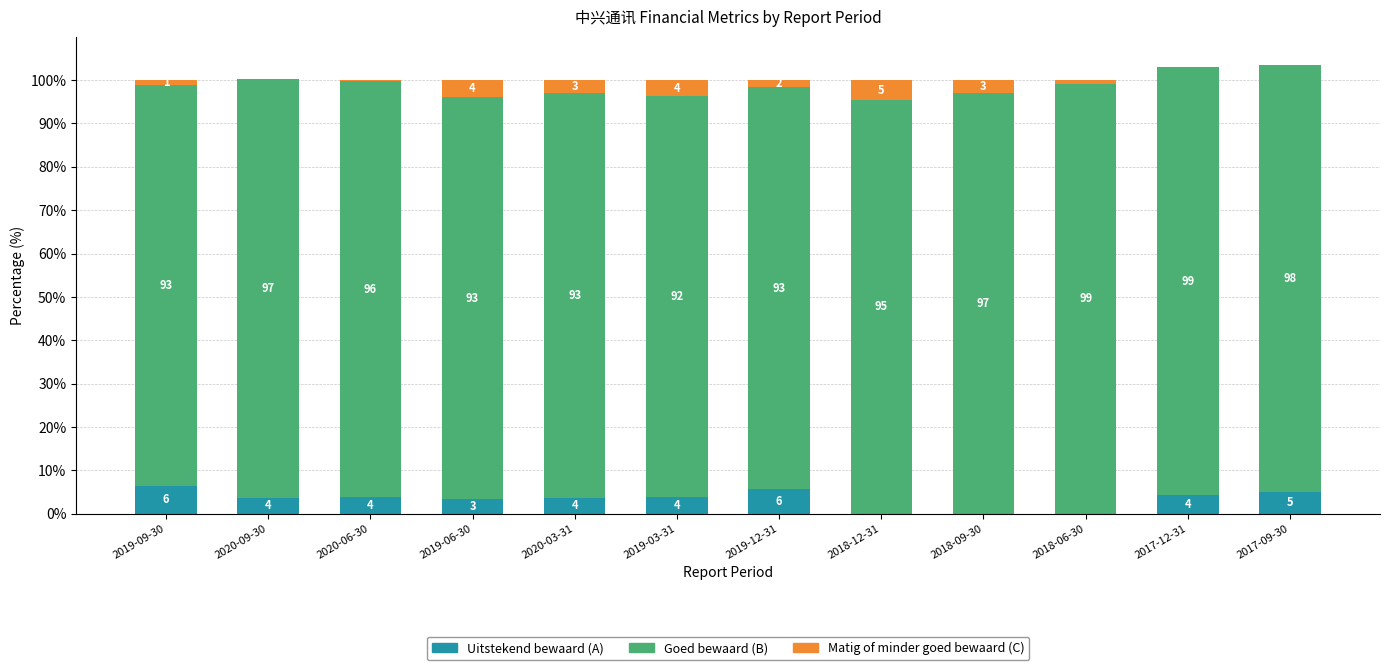

The value of Uitstekend bewaard (A) at 2020-06-30 is 3.9. True or false?

True